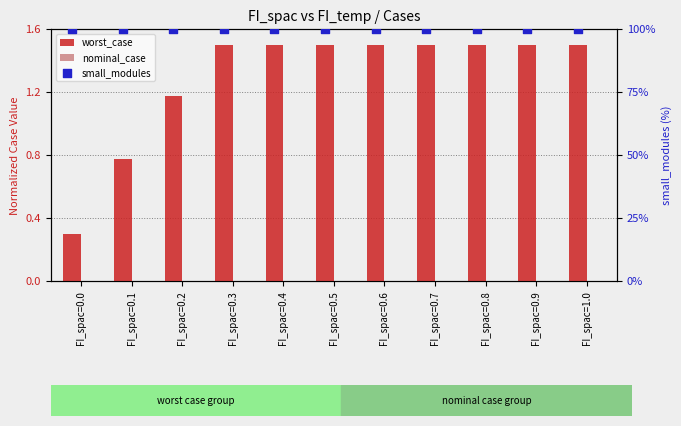

What are all the series names shown in the legend?

worst_case, nominal_case, small_modules